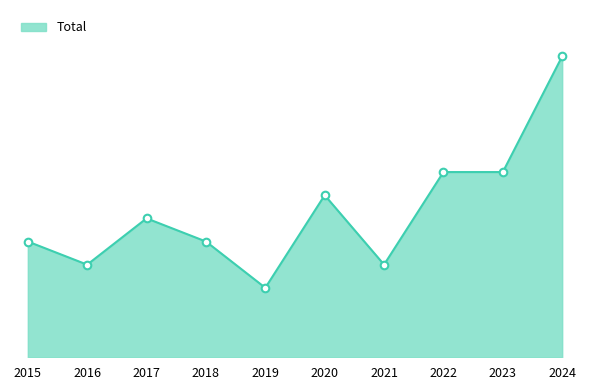

What is the change in value from 2015 to 2019?

-2